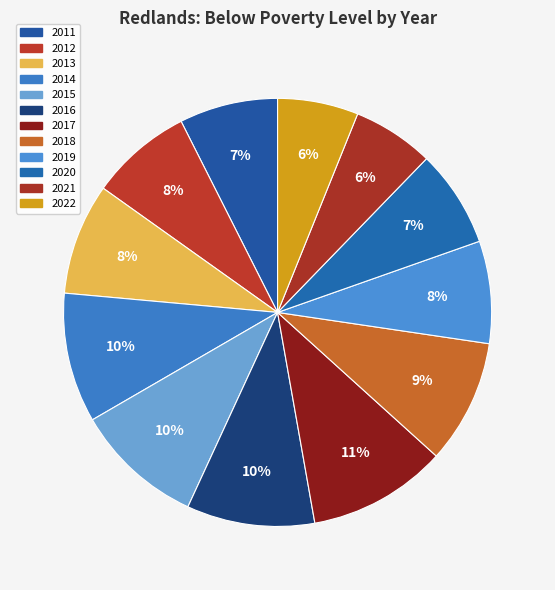

How many segments does this pie chart have?

12